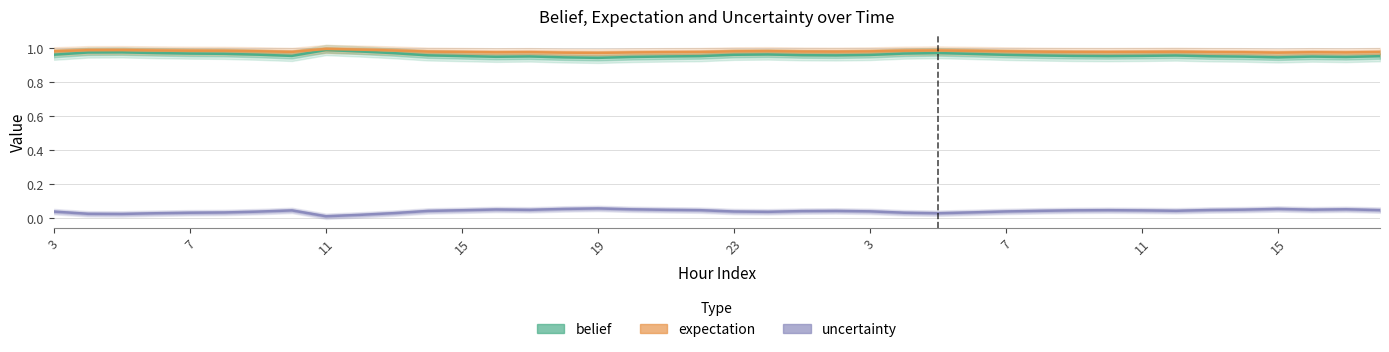

True or false: expectation and uncertainty cross at least once.

False